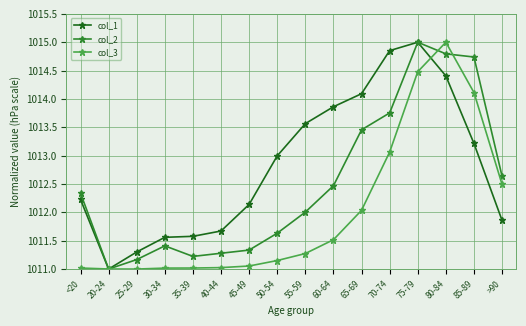

What position from the left is 50-54?

8